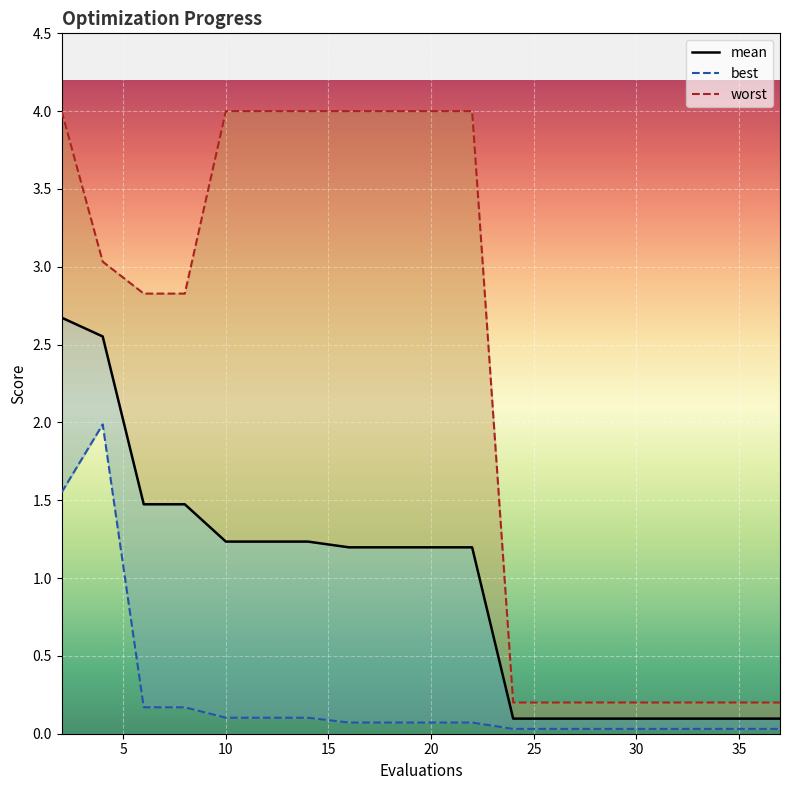

Rank the series at 22 from lowest to highest value.

best, mean, worst